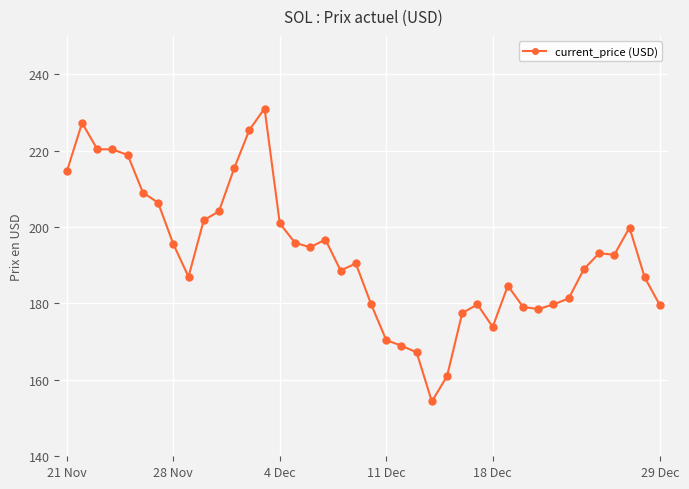

True or false: the data has more than 1 interior local peaks.

True